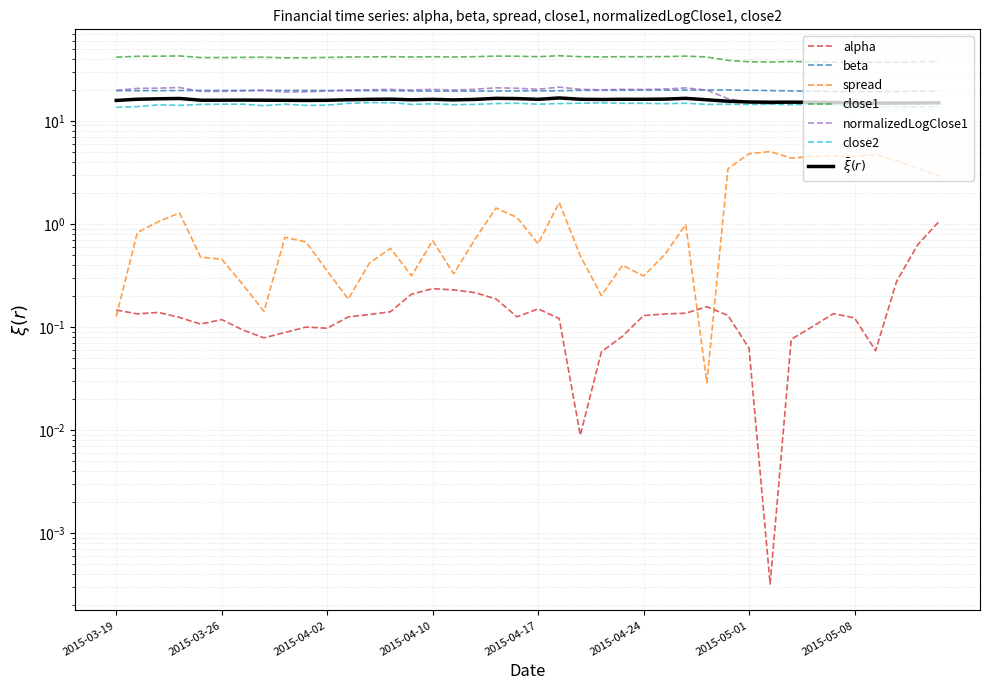

Does the chart have visible grid lines?

Yes